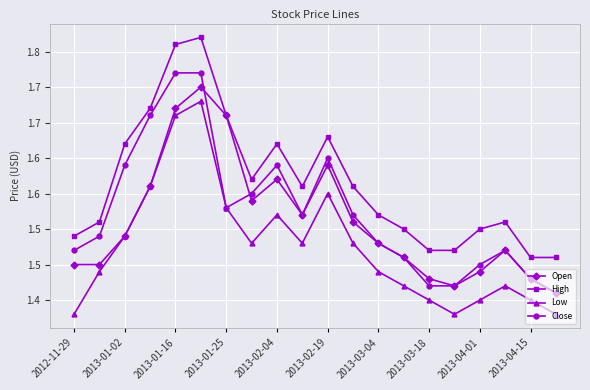

What is the label of the 4th point from the left?

2013-01-25